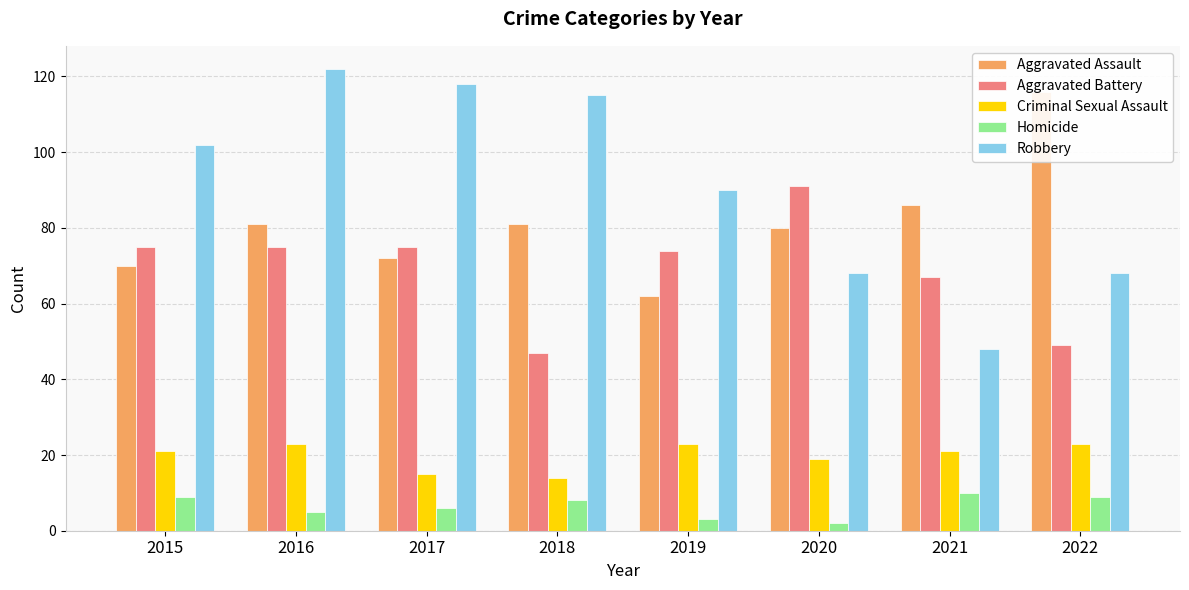

List the labels in order of Aggravated Assault value, smallest first.

2019, 2015, 2017, 2020, 2016, 2018, 2021, 2022